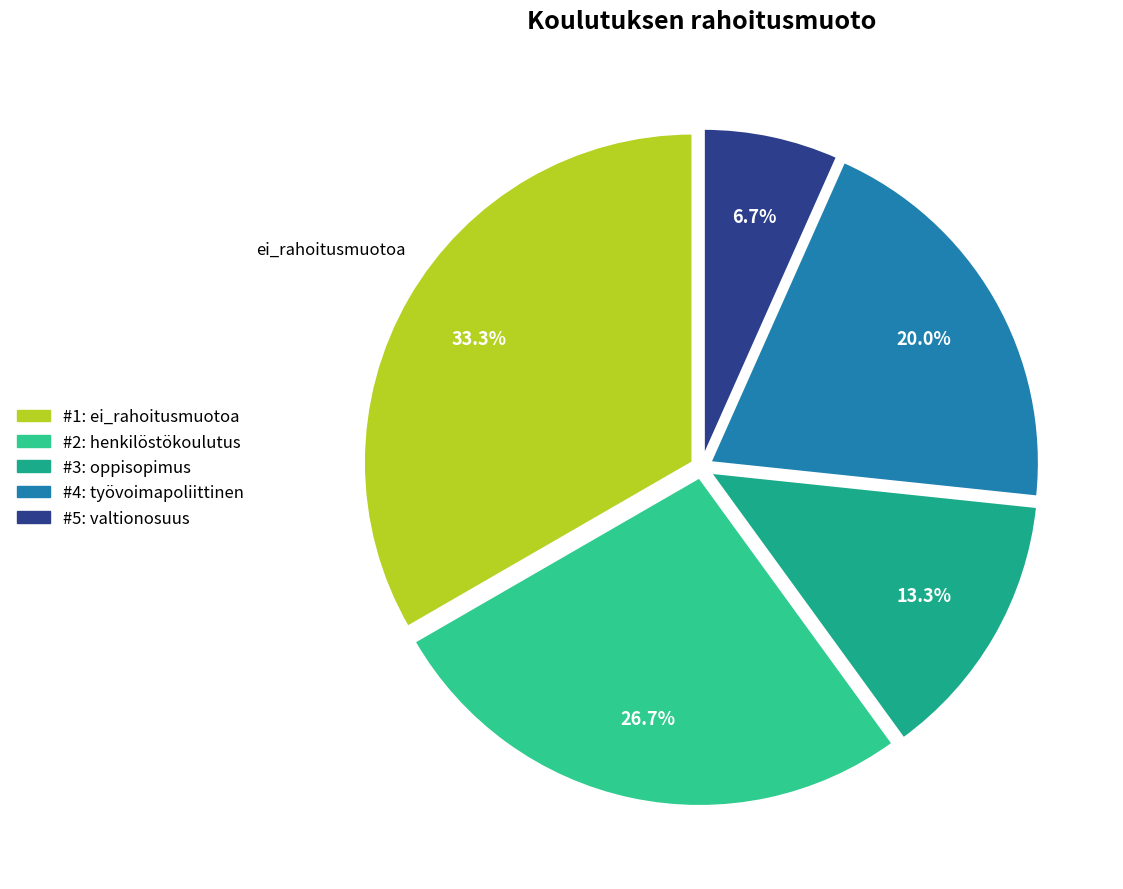

Is there any slice that represents more than half of the pie?

No